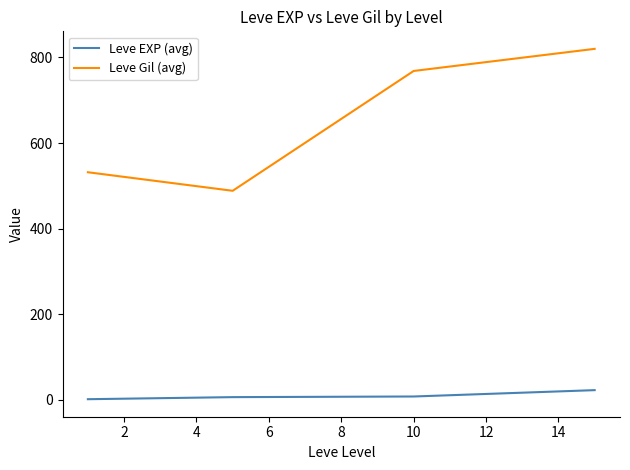

Which series has the largest total across all categories?

Leve Gil (avg)